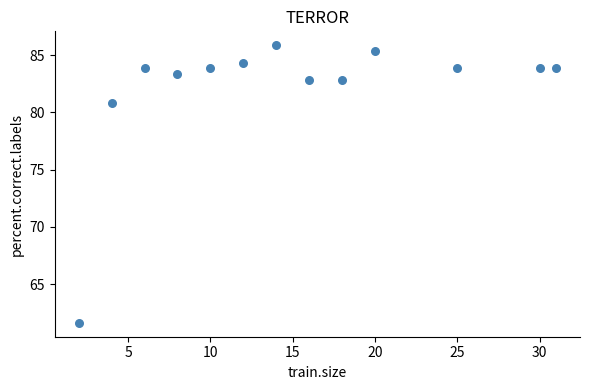

What Y value in the scatter plot is closest to 73?

80.8